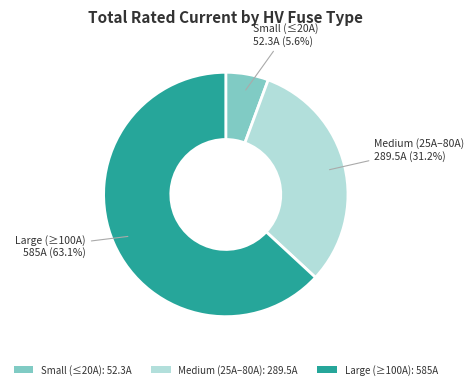

Rank the categories by value from lowest to highest.

Small (≤20A): 52.3A, Medium (25A–80A): 289.5A, Large (≥100A): 585A